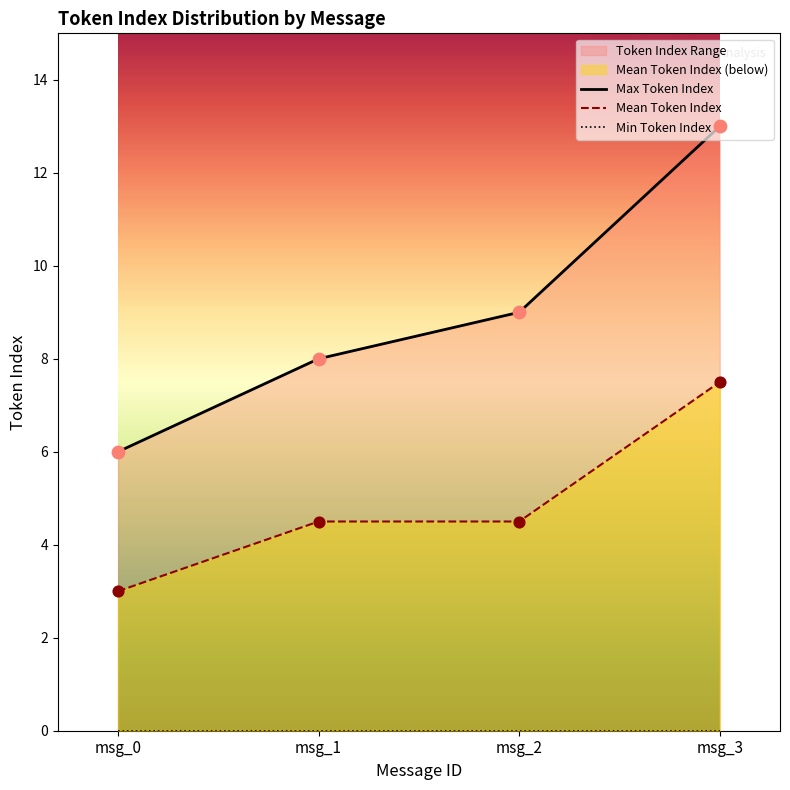

Which series has the largest total across all categories?

Max Token Index